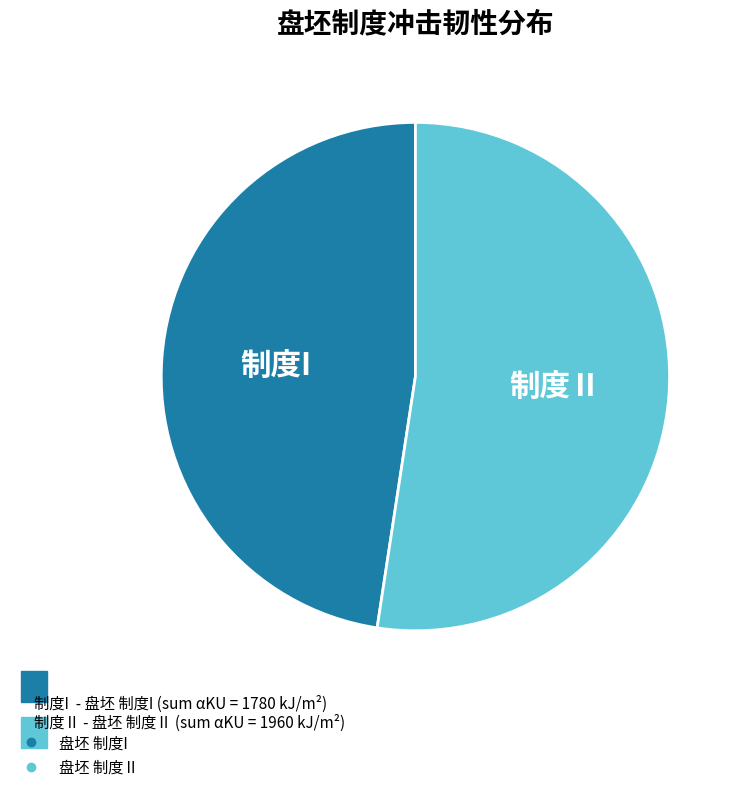

What is the smallest slice in the pie chart?

盘坯 制度I